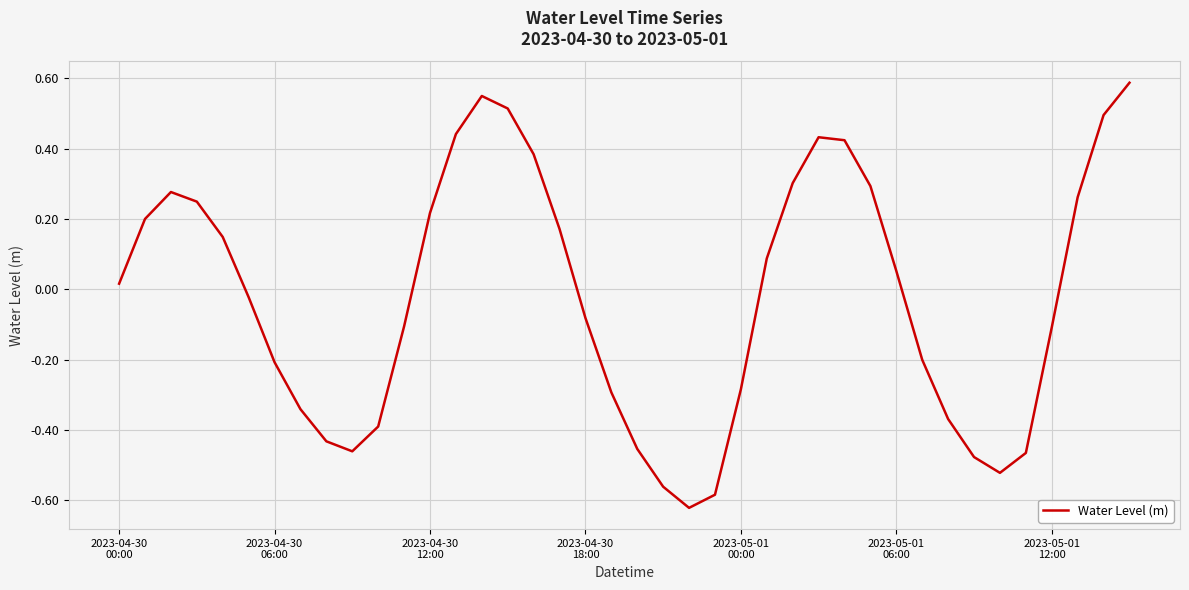

What is the difference between the maximum and minimum values?

1.2